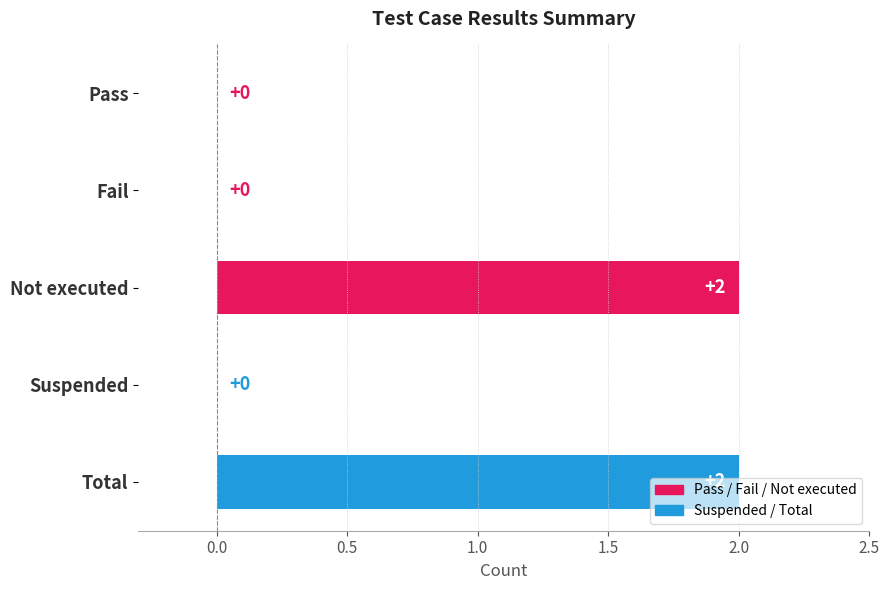

What is the sum of all values?

4